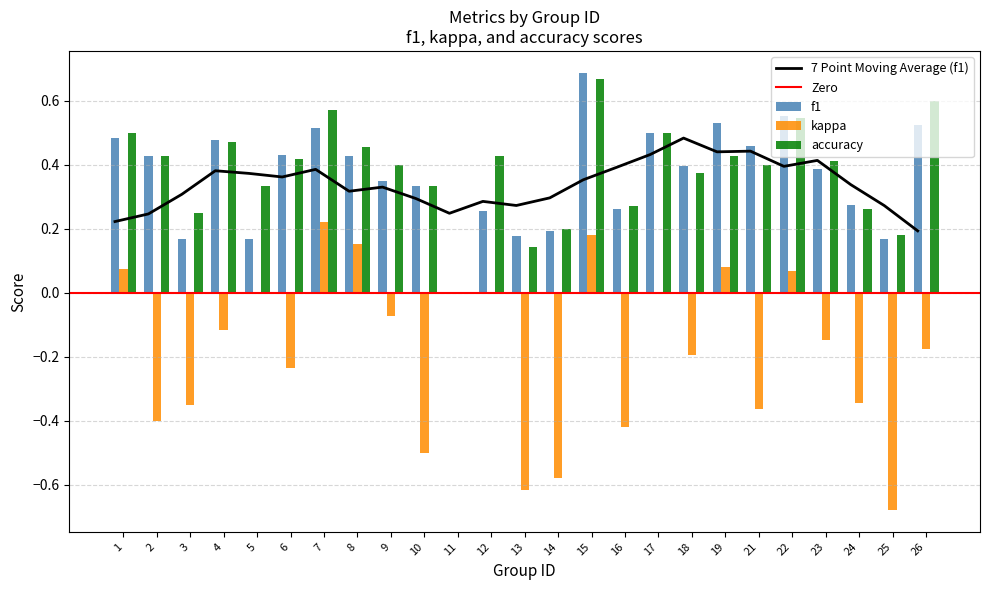

Reading left to right, transcribe all the data shown in this chart.

f1: 0.5	0.4	0.2	0.5	0.2	0.4	0.5	0.4	0.3	0.3	0.0	0.3	0.2	0.2	0.7	0.3	0.5	0.4	0.5	0.5	0.6	0.4	0.3	0.2	0.5
kappa: 0.1	-0.4	-0.4	-0.1	0.0	-0.2	0.2	0.2	-0.1	-0.5	0.0	0.0	-0.6	-0.6	0.2	-0.4	0.0	-0.2	0.1	-0.4	0.1	-0.1	-0.3	-0.7	-0.2
accuracy: 0.5	0.4	0.2	0.5	0.3	0.4	0.6	0.5	0.4	0.3	0.0	0.4	0.1	0.2	0.7	0.3	0.5	0.4	0.4	0.4	0.5	0.4	0.3	0.2	0.6